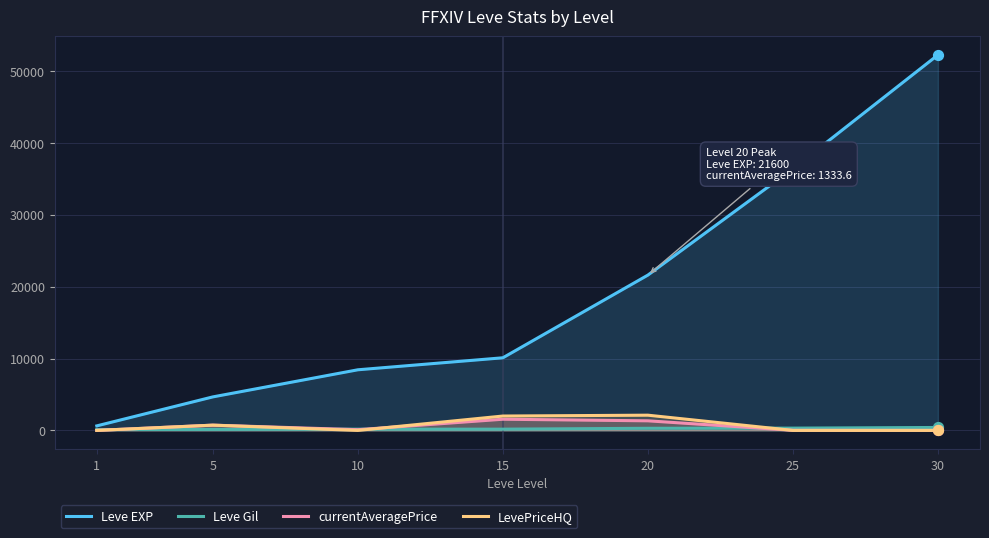

Which series reaches the minimum Y coordinate?

currentAveragePrice